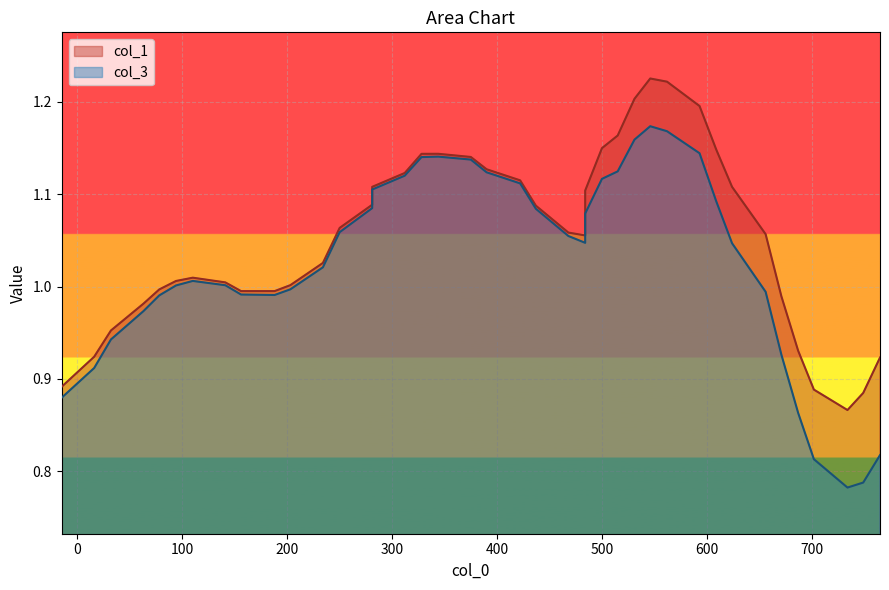

What are all the series names shown in the legend?

col_1, col_3